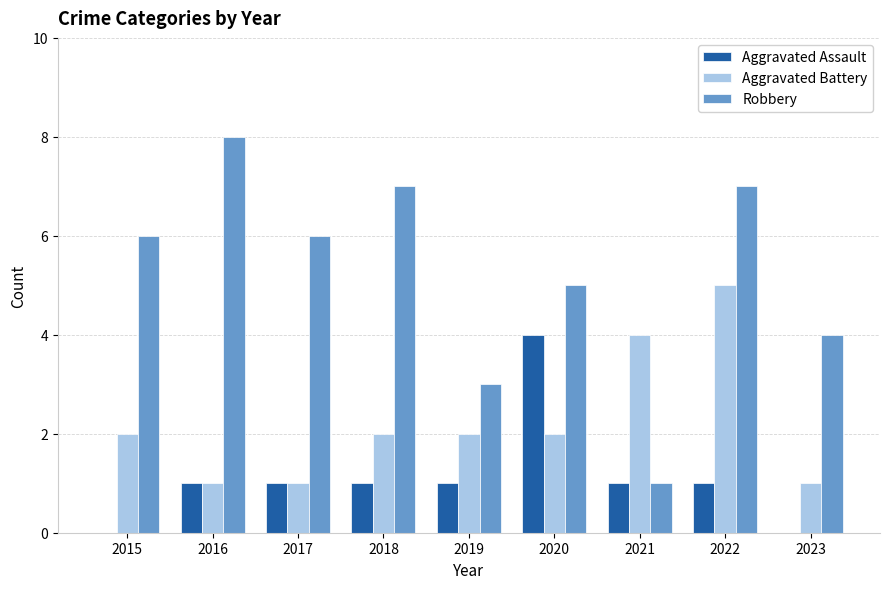

Between 2022 and 2023, which series saw the biggest shift?

Aggravated Battery